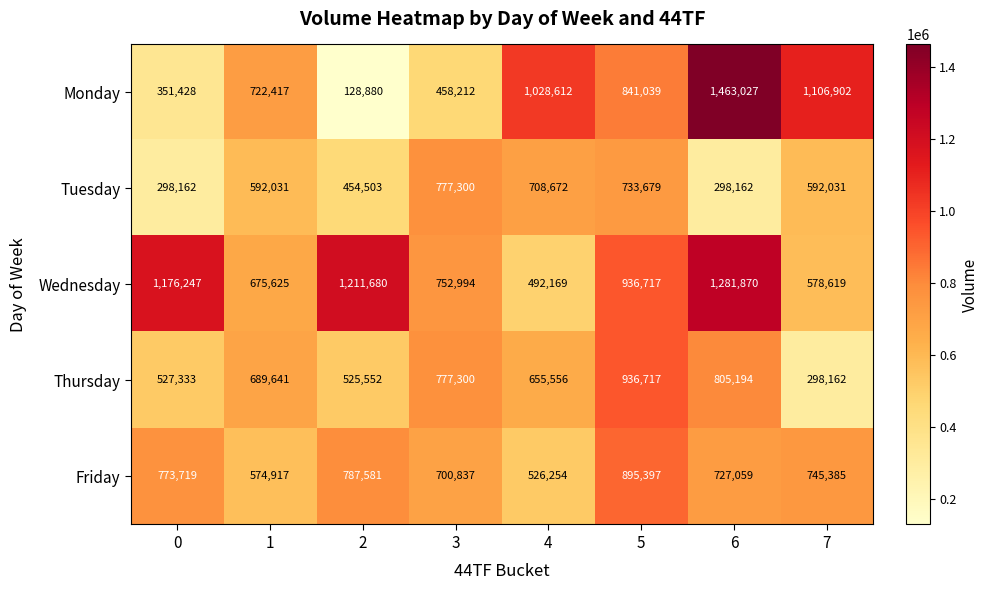

What is the difference between the highest and lowest values at 1?

147500